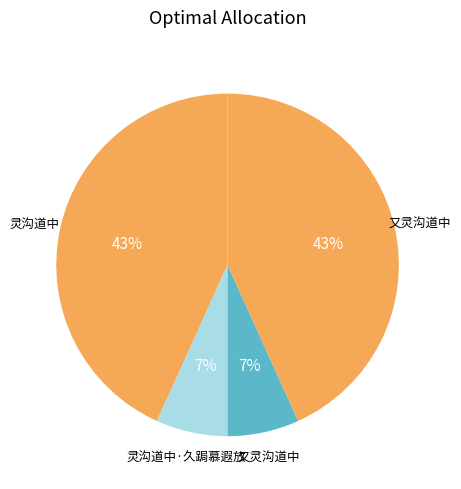

How many slices are in this pie chart?

4